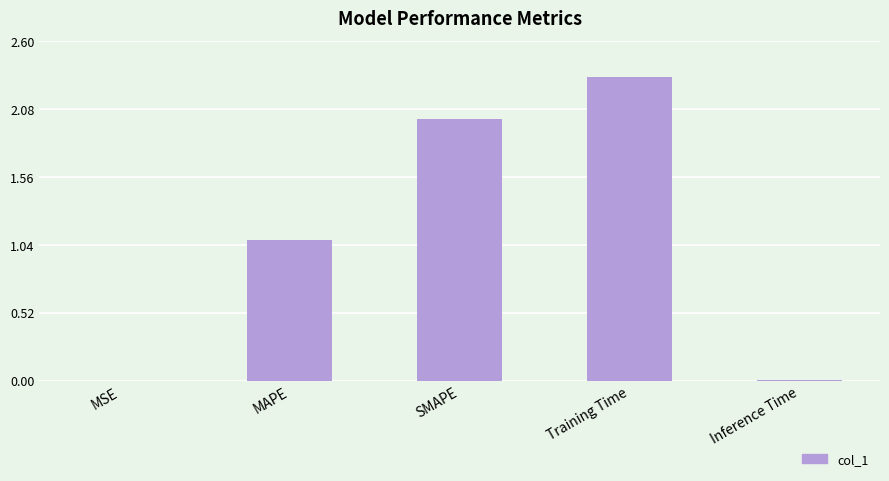

True or false: the data shows 1.7 at MAPE.

False